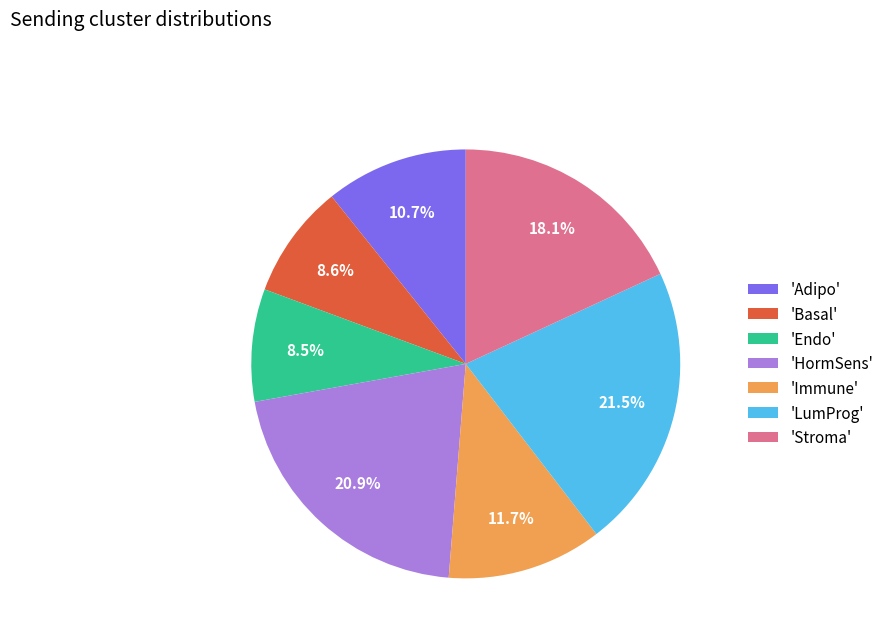

How many segments does this pie chart have?

7